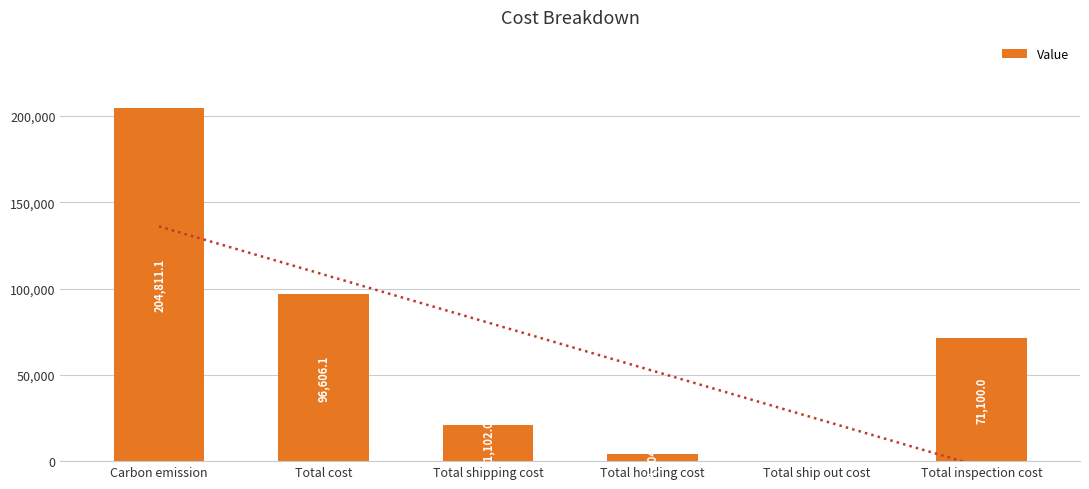

Does the chart contain stacked bars?

No